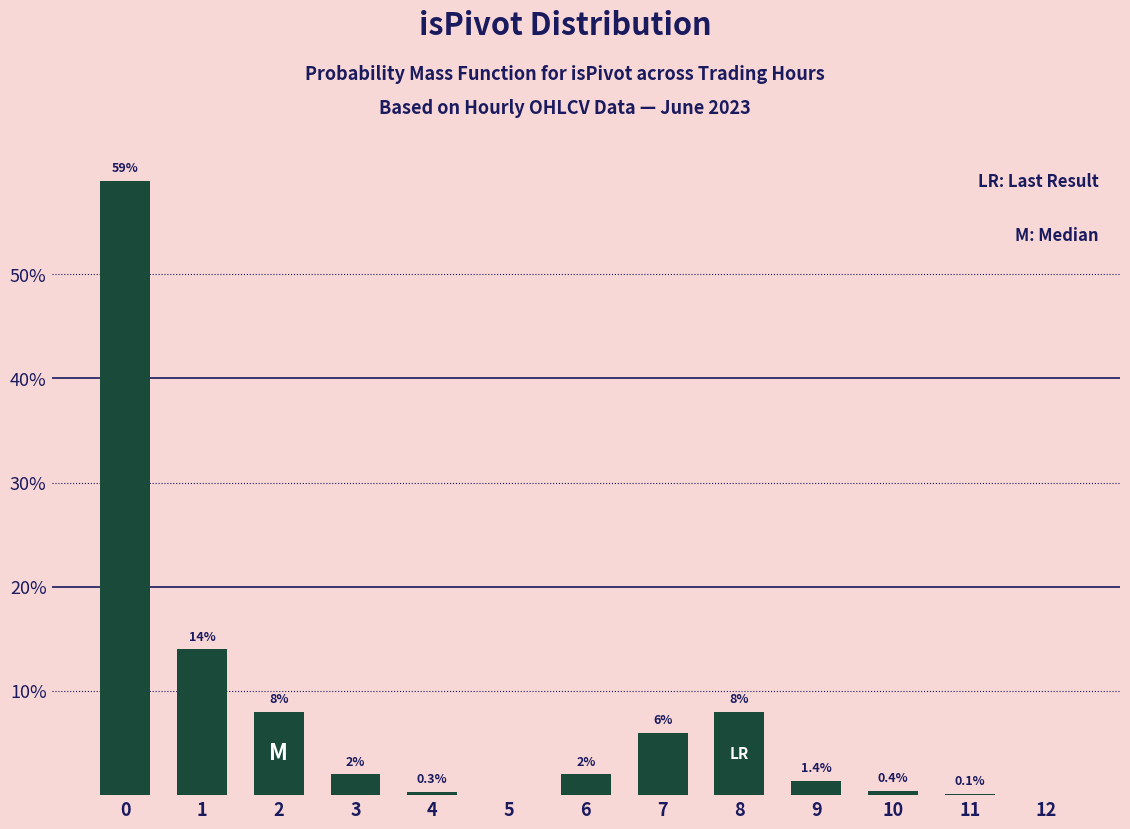

What is the difference between the values at 12 and 6?

2.0